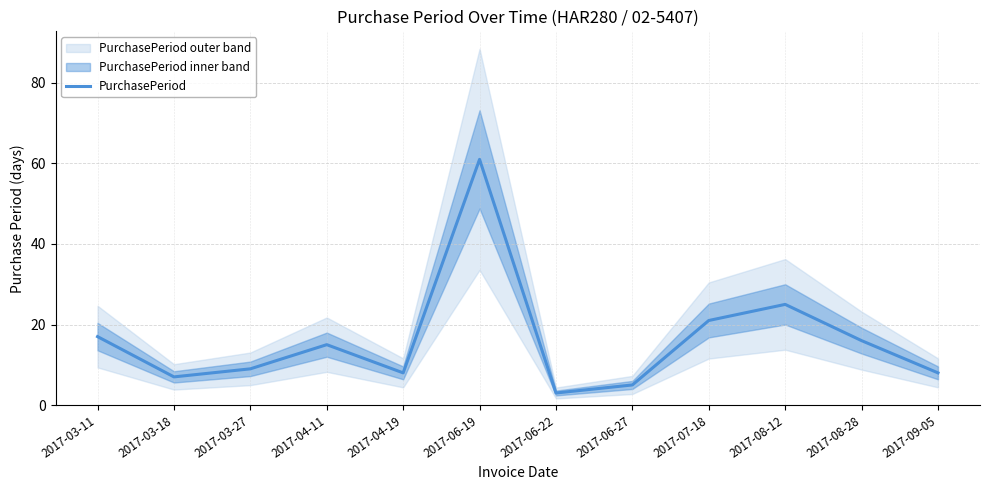

The chart shows a value of 17 at 2017-03-11. True or false?

True